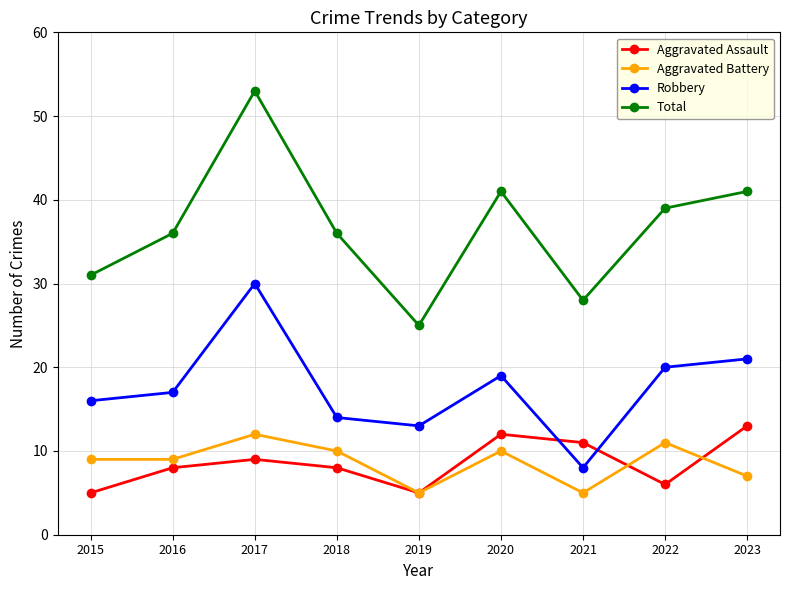

What are all the series names shown in the legend?

Aggravated Assault, Aggravated Battery, Robbery, Total